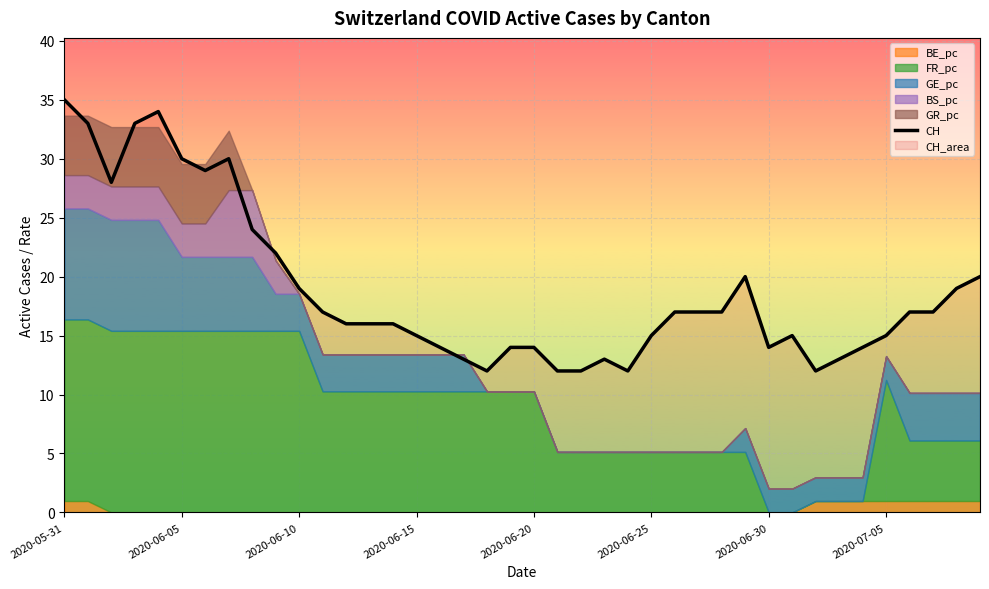

What is the greatest value displayed?

35